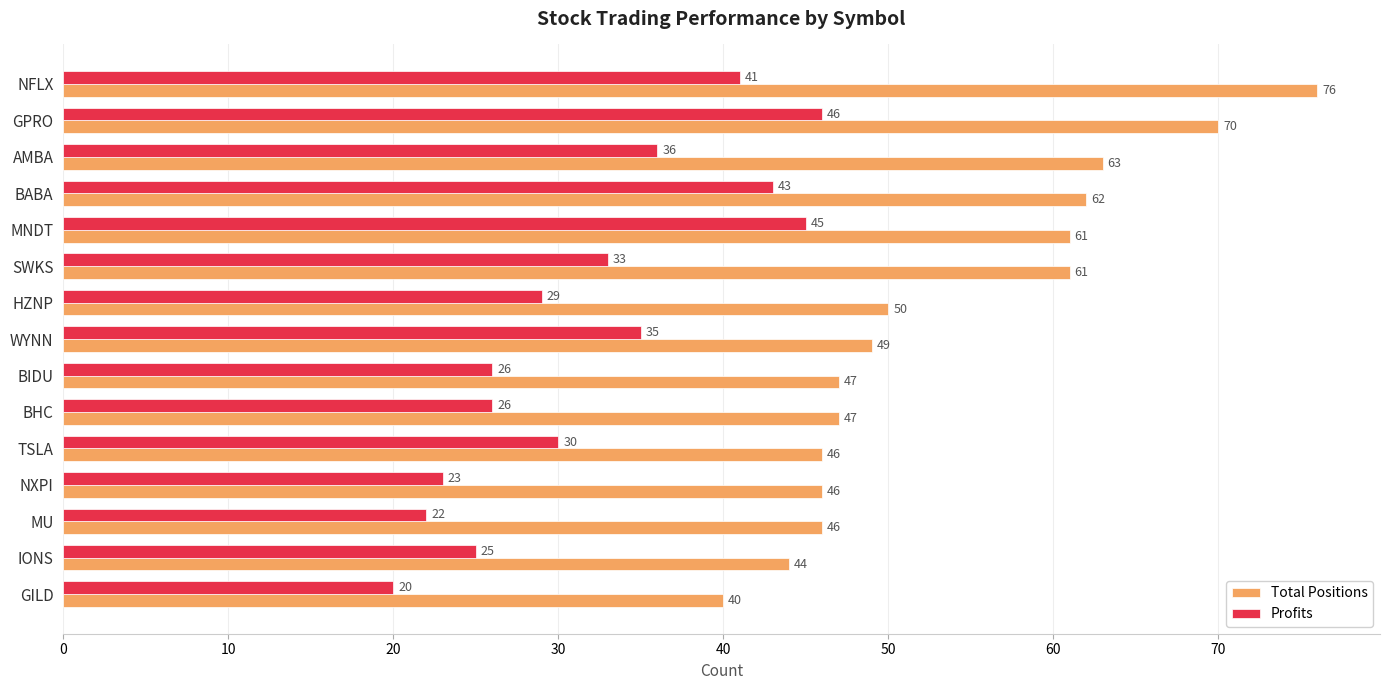

Which category has the lowest value across all series?

GILD